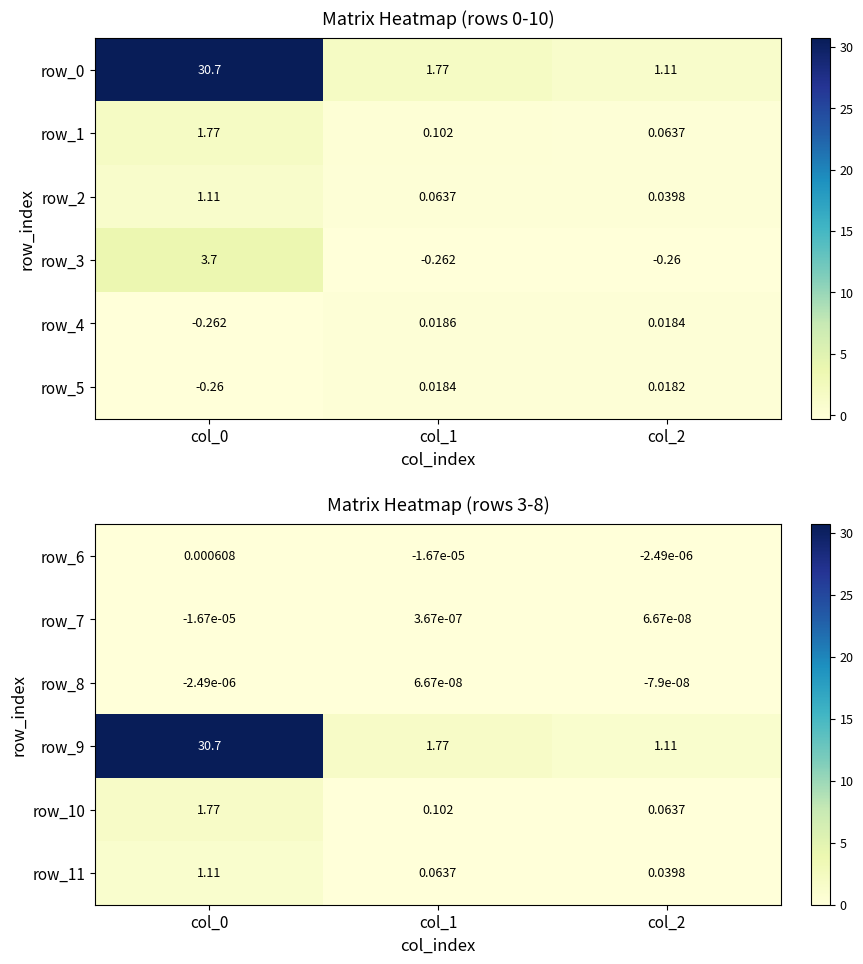

Is the value of row_3 at col_0 greater than the value of row_4 at col_2?

Yes